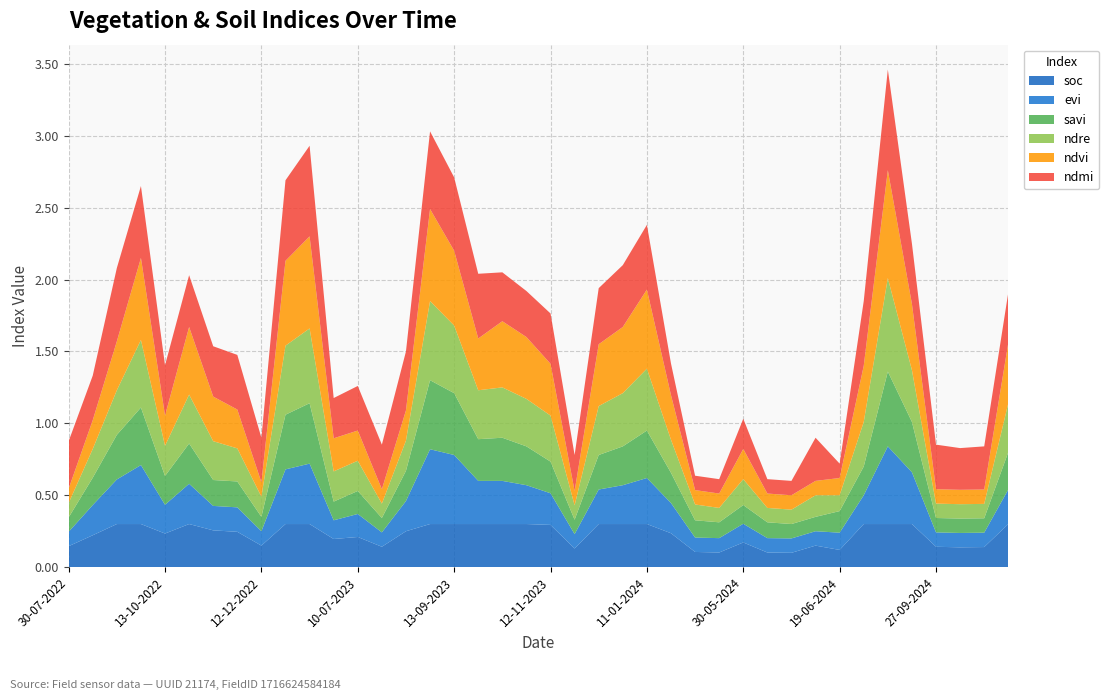

Reading left to right, list all the values displayed in this chart.

soc: 30-07-2022=0.1	24-08-2022=0.2	13-09-2022=0.3	28-09-2022=0.3	13-10-2022=0.2	28-10-2022=0.3	12-11-2022=0.3	27-11-2022=0.2	12-12-2022=0.1	01-01-2023=0.3	11-01-2023=0.3	20-06-2023=0.2	10-07-2023=0.2	30-07-2023=0.1	14-08-2023=0.2	29-08-2023=0.3	13-09-2023=0.3	28-09-2023=0.3	13-10-2023=0.3	28-10-2023=0.3	12-11-2023=0.3	27-11-2023=0.1	12-12-2023=0.3	01-01-2024=0.3	11-01-2024=0.3	05-05-2024=0.2	20-05-2024=0.1	25-05-2024=0.1	30-05-2024=0.2	04-06-2024=0.1	09-06-2024=0.1	14-06-2024=0.1	19-06-2024=0.1	24-06-2024=0.3	28-08-2024=0.3	12-09-2024=0.3	27-09-2024=0.1	12-10-2024=0.1	01-11-2024=0.1	11-11-2024=0.3
savi: 30-07-2022=0.1	24-08-2022=0.2	13-09-2022=0.3	28-09-2022=0.4	13-10-2022=0.2	28-10-2022=0.3	12-11-2022=0.2	27-11-2022=0.2	12-12-2022=0.1	01-01-2023=0.4	11-01-2023=0.4	20-06-2023=0.1	10-07-2023=0.2	30-07-2023=0.1	14-08-2023=0.2	29-08-2023=0.5	13-09-2023=0.4	28-09-2023=0.3	13-10-2023=0.3	28-10-2023=0.3	12-11-2023=0.2	27-11-2023=0.1	12-12-2023=0.2	01-01-2024=0.3	11-01-2024=0.3	05-05-2024=0.2	20-05-2024=0.1	25-05-2024=0.1	30-05-2024=0.1	04-06-2024=0.1	09-06-2024=0.1	14-06-2024=0.1	19-06-2024=0.1	24-06-2024=0.2	28-08-2024=0.5	12-09-2024=0.3	27-09-2024=0.1	12-10-2024=0.1	01-11-2024=0.1	11-11-2024=0.3
ndre: 30-07-2022=0.1	24-08-2022=0.2	13-09-2022=0.3	28-09-2022=0.5	13-10-2022=0.2	28-10-2022=0.3	12-11-2022=0.3	27-11-2022=0.2	12-12-2022=0.1	01-01-2023=0.5	11-01-2023=0.5	20-06-2023=0.2	10-07-2023=0.2	30-07-2023=0.1	14-08-2023=0.2	29-08-2023=0.6	13-09-2023=0.5	28-09-2023=0.3	13-10-2023=0.3	28-10-2023=0.3	12-11-2023=0.3	27-11-2023=0.1	12-12-2023=0.3	01-01-2024=0.4	11-01-2024=0.4	05-05-2024=0.2	20-05-2024=0.1	25-05-2024=0.1	30-05-2024=0.2	04-06-2024=0.1	09-06-2024=0.1	14-06-2024=0.1	19-06-2024=0.1	24-06-2024=0.3	28-08-2024=0.7	12-09-2024=0.4	27-09-2024=0.1	12-10-2024=0.1	01-11-2024=0.1	11-11-2024=0.3
ndmi: 30-07-2022=0.3	24-08-2022=0.3	13-09-2022=0.5	28-09-2022=0.5	13-10-2022=0.3	28-10-2022=0.4	12-11-2022=0.3	27-11-2022=0.4	12-12-2022=0.3	01-01-2023=0.6	11-01-2023=0.6	20-06-2023=0.3	10-07-2023=0.3	30-07-2023=0.3	14-08-2023=0.4	29-08-2023=0.5	13-09-2023=0.5	28-09-2023=0.5	13-10-2023=0.3	28-10-2023=0.3	12-11-2023=0.3	27-11-2023=0.2	12-12-2023=0.4	01-01-2024=0.4	11-01-2024=0.5	05-05-2024=0.2	20-05-2024=0.1	25-05-2024=0.1	30-05-2024=0.2	04-06-2024=0.1	09-06-2024=0.1	14-06-2024=0.3	19-06-2024=0.1	24-06-2024=0.5	28-08-2024=0.7	12-09-2024=0.4	27-09-2024=0.3	12-10-2024=0.3	01-11-2024=0.3	11-11-2024=0.3
ndvi: 30-07-2022=0.1	24-08-2022=0.2	13-09-2022=0.3	28-09-2022=0.6	13-10-2022=0.2	28-10-2022=0.5	12-11-2022=0.3	27-11-2022=0.3	12-12-2022=0.1	01-01-2023=0.6	11-01-2023=0.6	20-06-2023=0.2	10-07-2023=0.2	30-07-2023=0.1	14-08-2023=0.2	29-08-2023=0.6	13-09-2023=0.5	28-09-2023=0.4	13-10-2023=0.5	28-10-2023=0.4	12-11-2023=0.4	27-11-2023=0.1	12-12-2023=0.4	01-01-2024=0.5	11-01-2024=0.6	05-05-2024=0.3	20-05-2024=0.1	25-05-2024=0.1	30-05-2024=0.2	04-06-2024=0.1	09-06-2024=0.1	14-06-2024=0.1	19-06-2024=0.1	24-06-2024=0.4	28-08-2024=0.8	12-09-2024=0.5	27-09-2024=0.1	12-10-2024=0.1	01-11-2024=0.1	11-11-2024=0.4
evi: 30-07-2022=0.1	24-08-2022=0.2	13-09-2022=0.3	28-09-2022=0.4	13-10-2022=0.2	28-10-2022=0.3	12-11-2022=0.2	27-11-2022=0.2	12-12-2022=0.1	01-01-2023=0.4	11-01-2023=0.4	20-06-2023=0.1	10-07-2023=0.2	30-07-2023=0.1	14-08-2023=0.2	29-08-2023=0.5	13-09-2023=0.5	28-09-2023=0.3	13-10-2023=0.3	28-10-2023=0.3	12-11-2023=0.2	27-11-2023=0.1	12-12-2023=0.2	01-01-2024=0.3	11-01-2024=0.3	05-05-2024=0.2	20-05-2024=0.1	25-05-2024=0.1	30-05-2024=0.1	04-06-2024=0.1	09-06-2024=0.1	14-06-2024=0.1	19-06-2024=0.1	24-06-2024=0.2	28-08-2024=0.5	12-09-2024=0.4	27-09-2024=0.1	12-10-2024=0.1	01-11-2024=0.1	11-11-2024=0.2